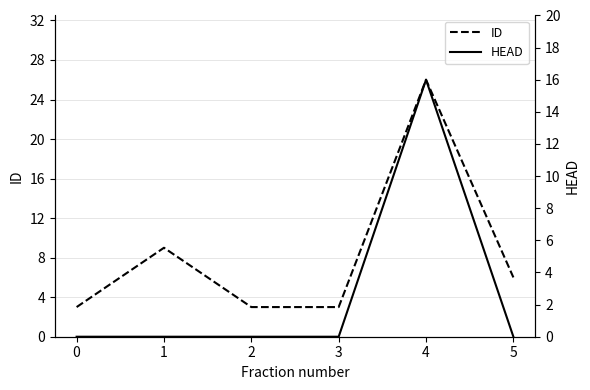

Which series changed the most between 3 and 4?

ID